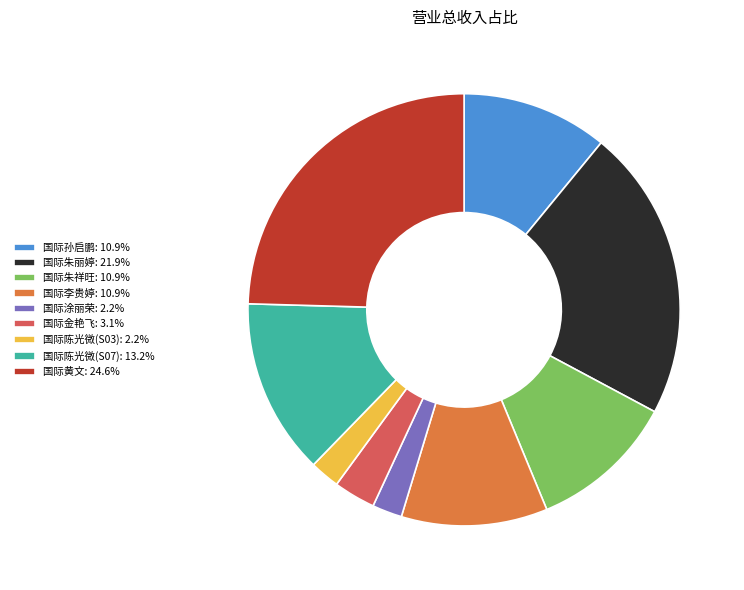

Count the number of slices in the pie.

9